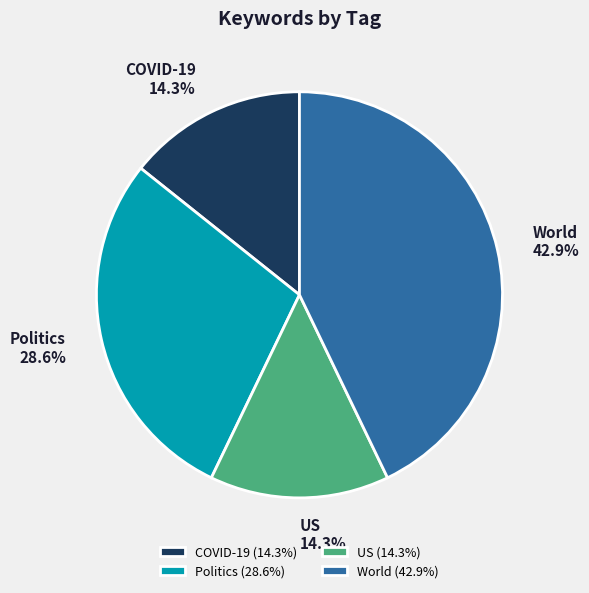

To the nearest percent, what is the difference between the largest and smallest slice percentages?

29%